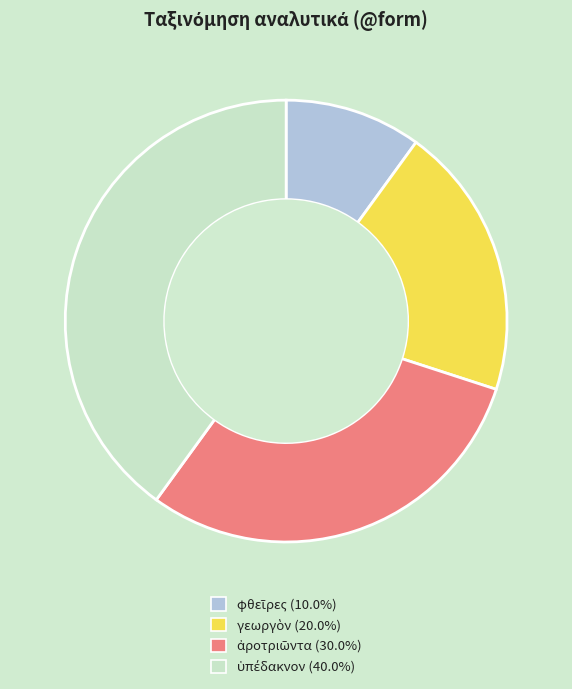

Is there any slice that represents more than half of the pie?

No